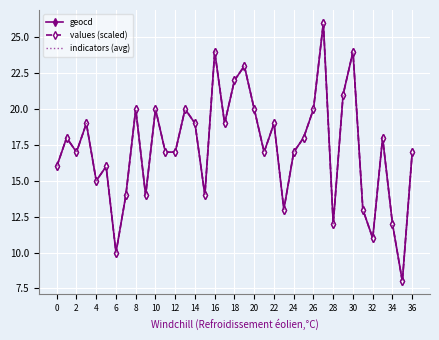

How many data points in indicators (avg) are above 17?

18